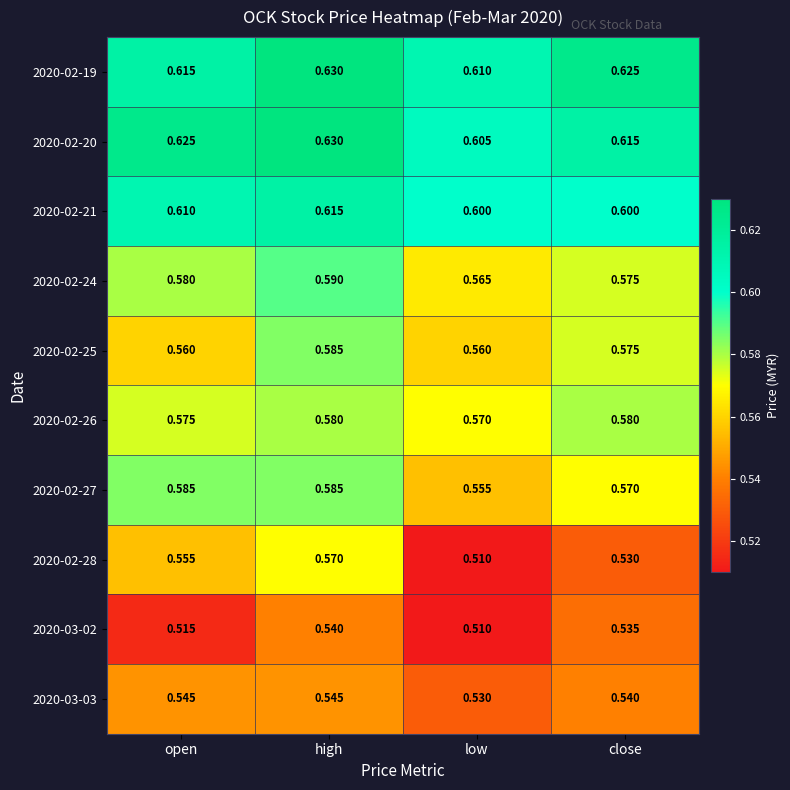

How many categories are shown in the chart?

4